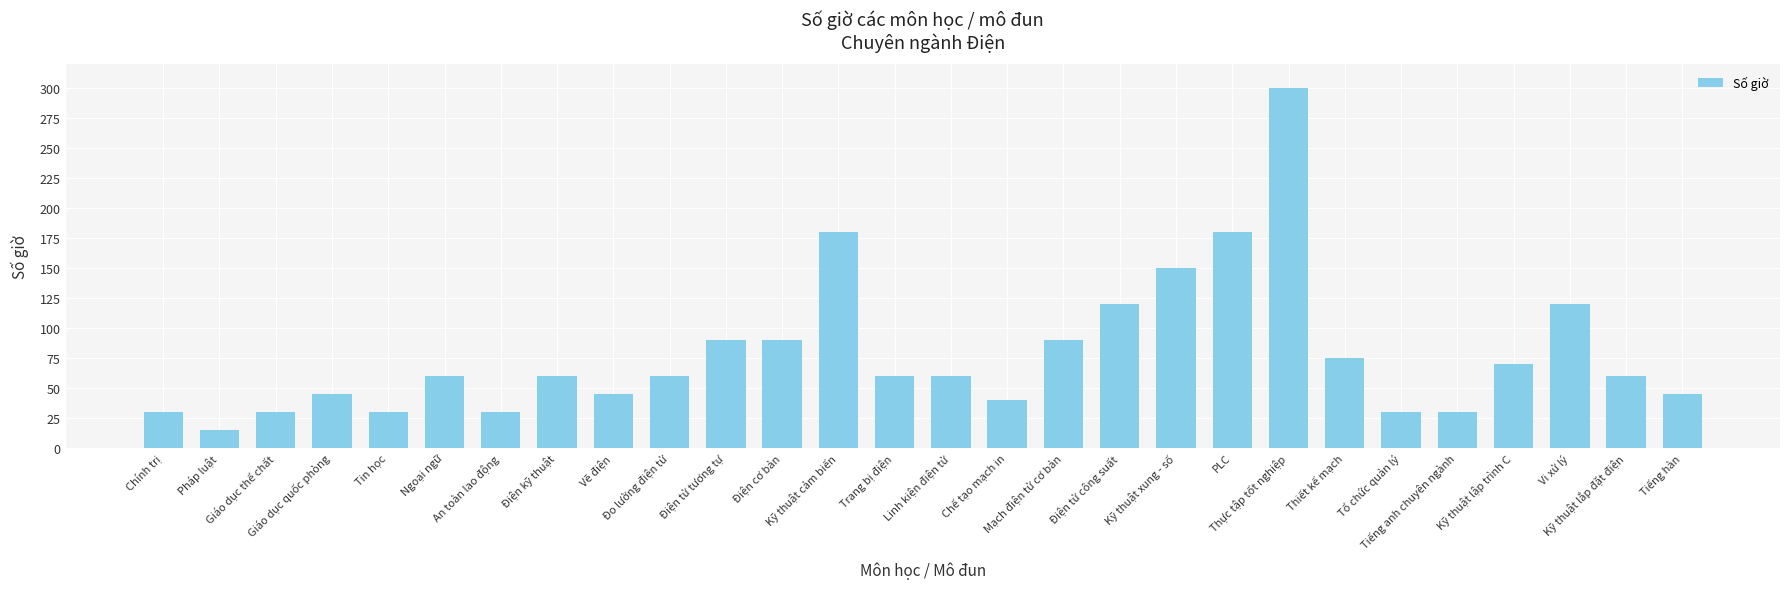

What is the sum of all values?

2195